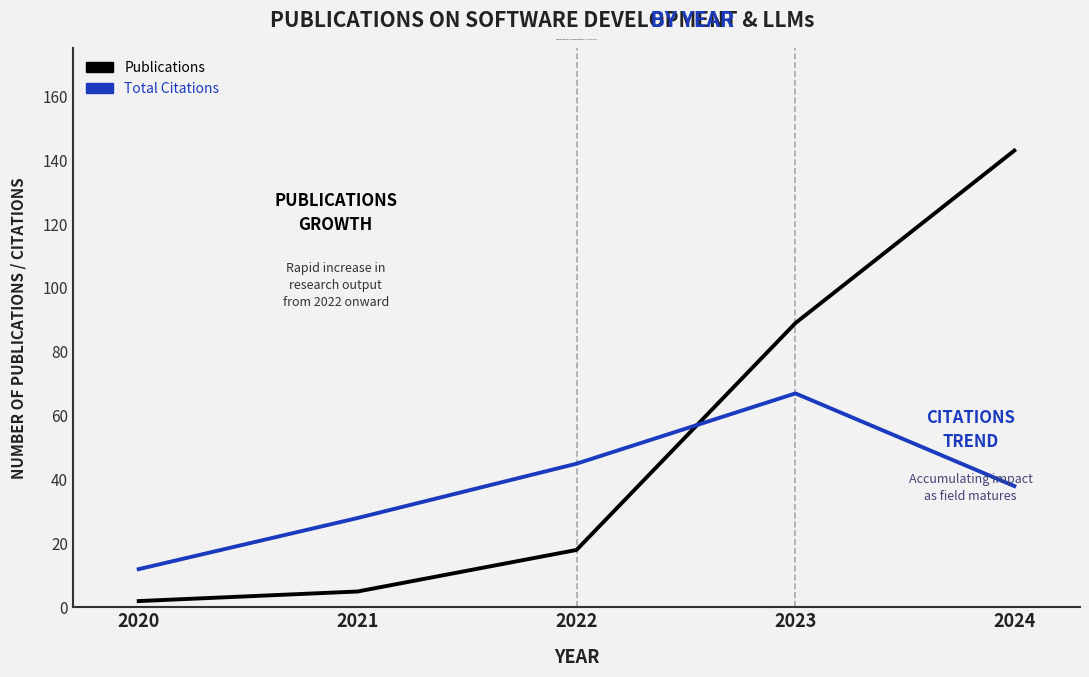

Does the chart display data point markers on the line(s)?

No